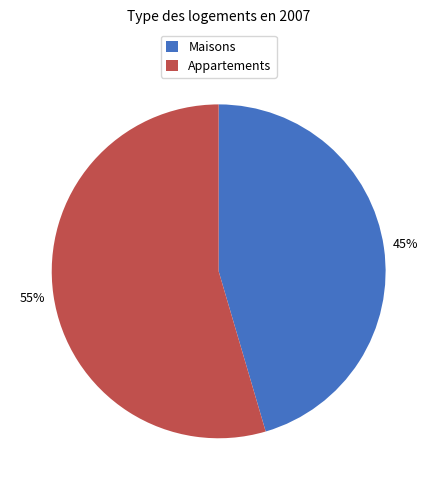

Does any single category account for the majority?

Yes